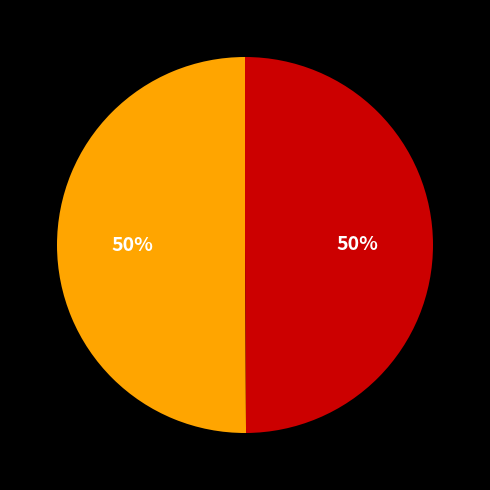

To the nearest percent, what is the average slice percentage?

50%